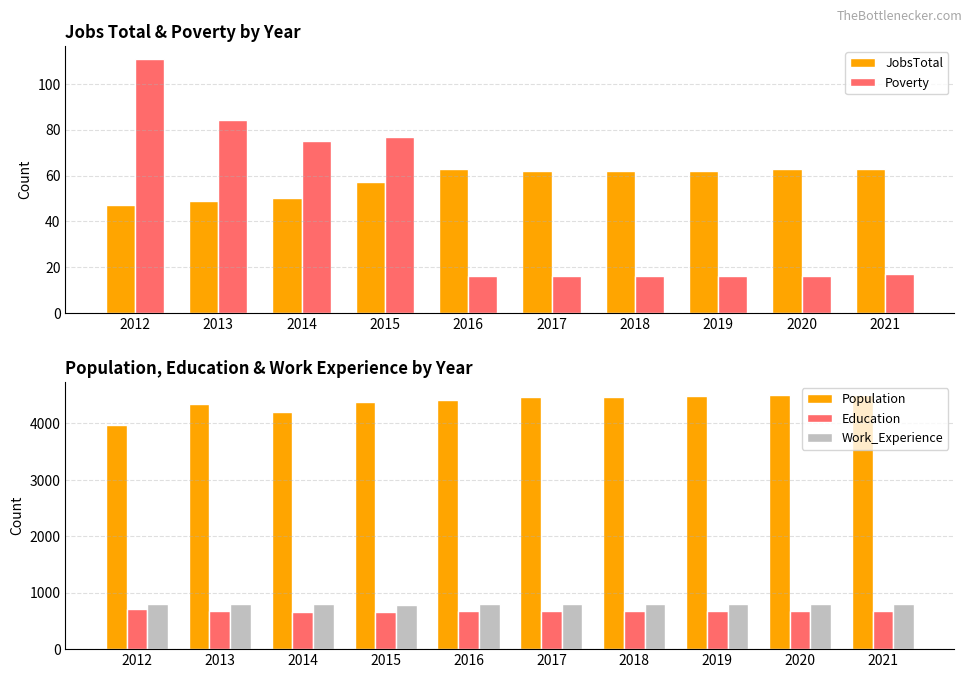

Reading left to right, what are all the values shown in this chart?

JobsTotal: 47	49	50	57	63	62	62	62	63	63
Poverty: 111	84	75	77	16	16	16	16	16	17
Population: 3973	4345	4206	4386	4424	4463	4472	4484	4496	4509
Education: 707	675	662	658	674	676	678	680	682	684
Work_Experience: 803	803	805	779	793	796	798	799	801	803